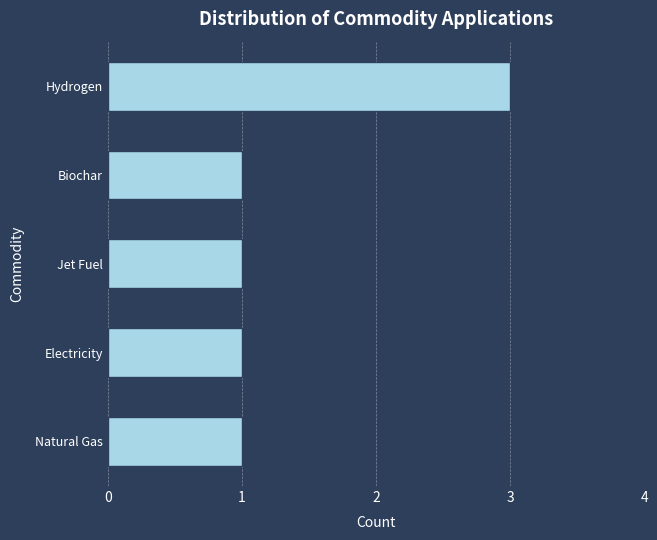

At which category does the chart reach its peak across all series?

Hydrogen